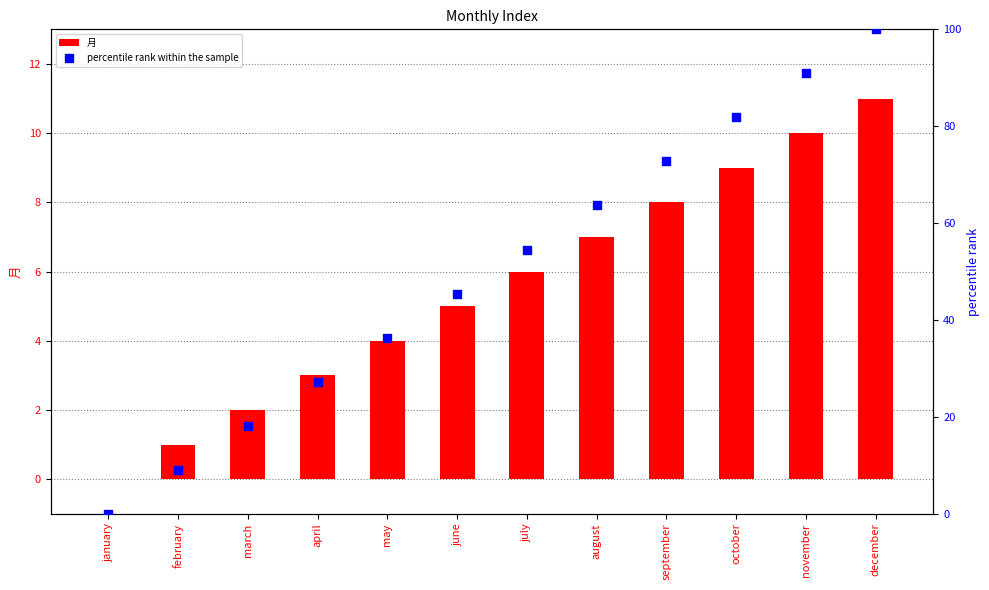

Is the value of percentile rank within the sample at may greater than the value of 月 at june?

Yes